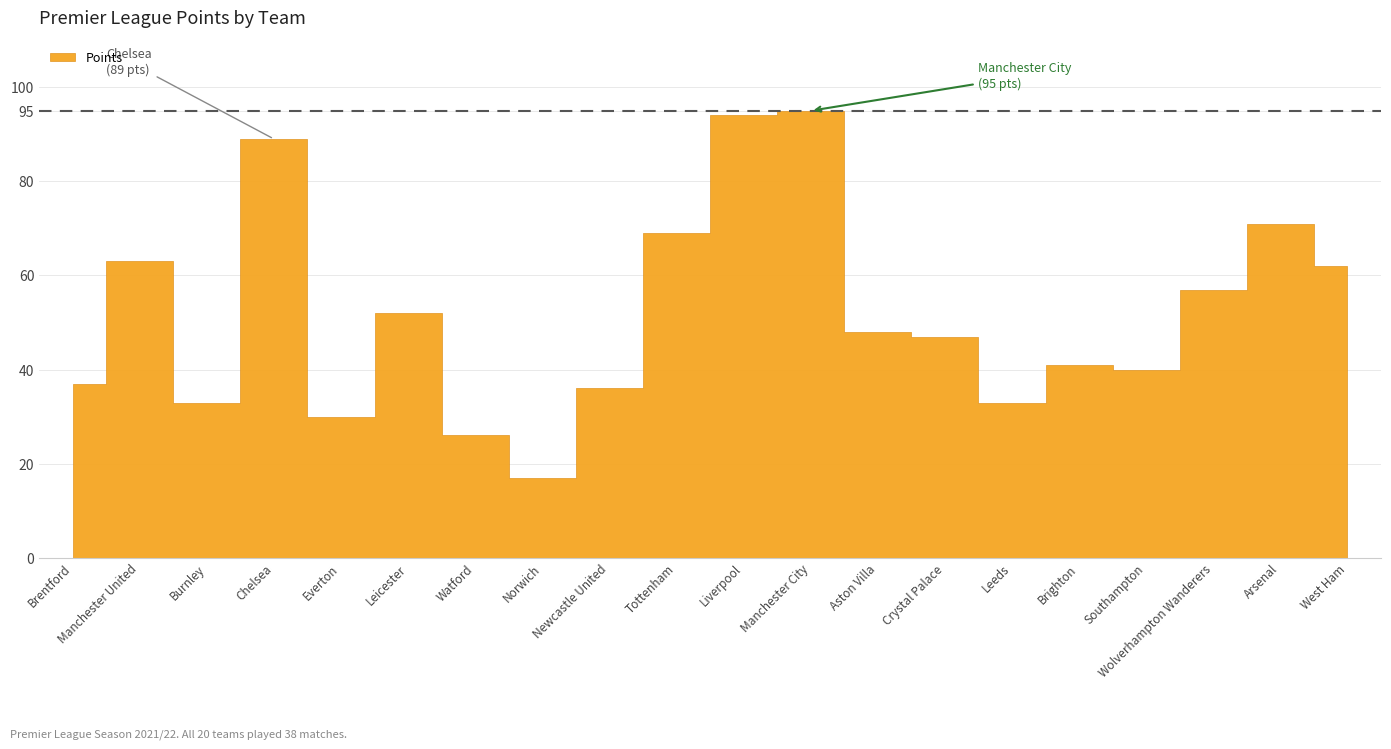

Is this an area chart (filled region under the line)?

No